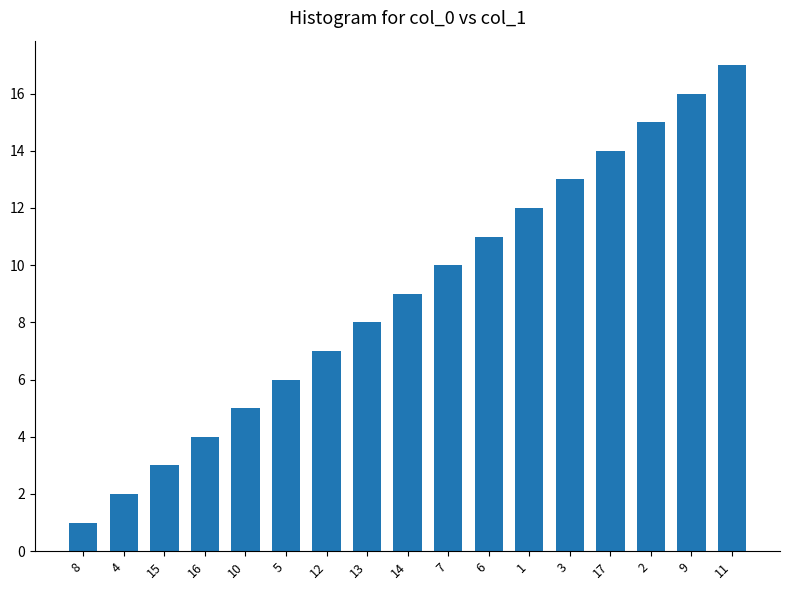

Which category has the highest value across all series?

11